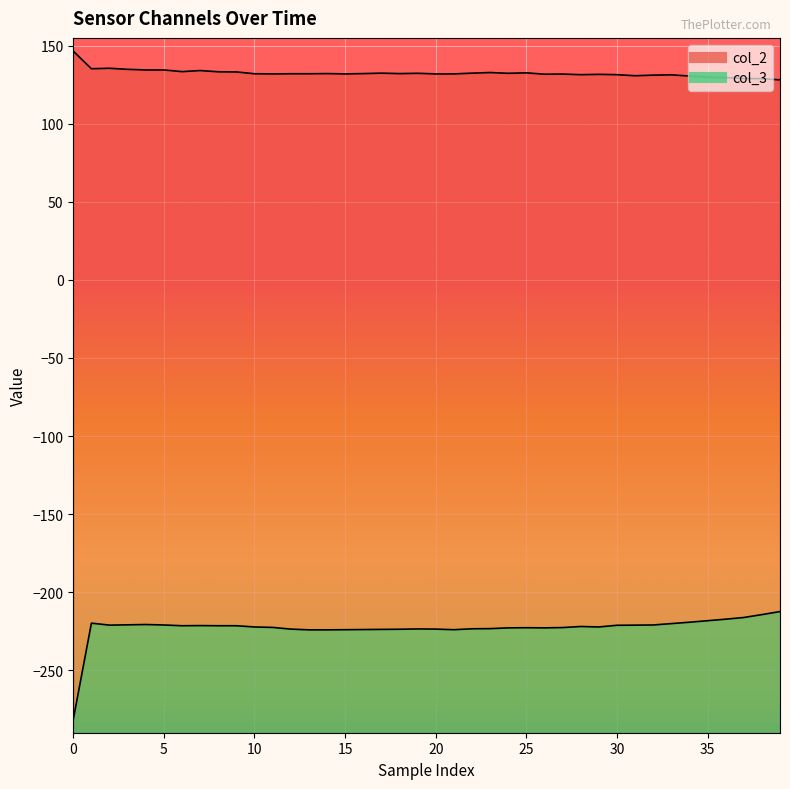

The value of col_3 at 23 is -223.3. True or false?

True